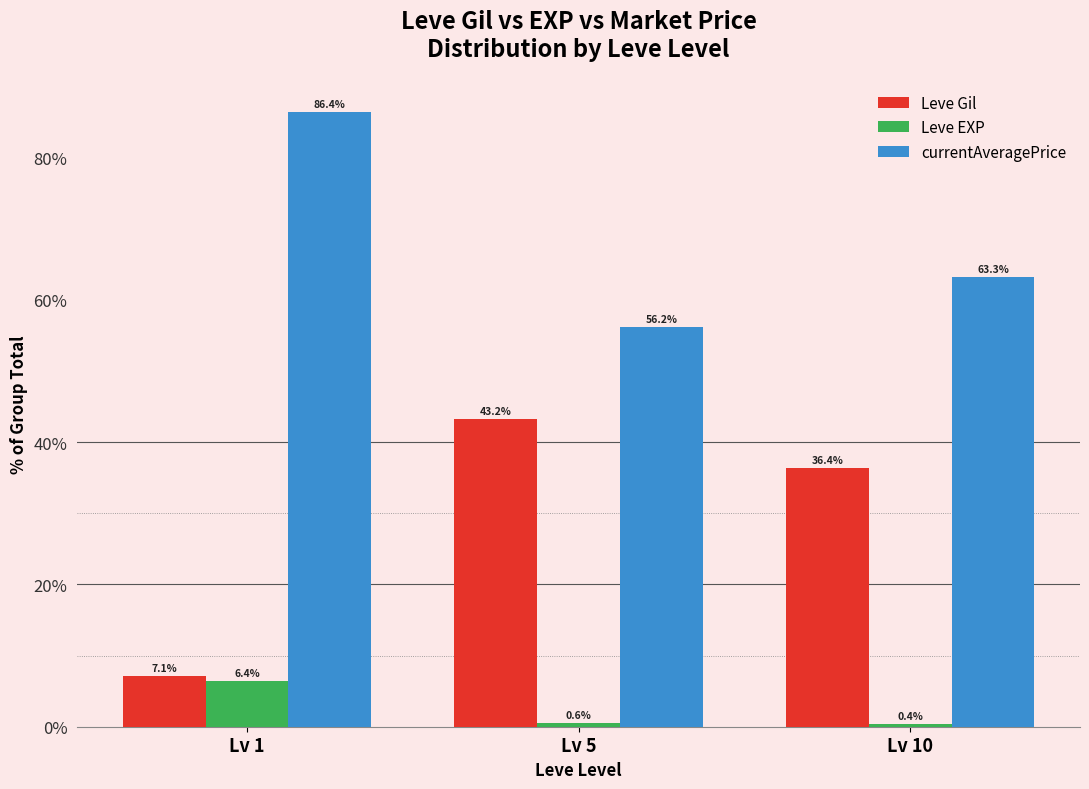

Are the bars horizontal?

No